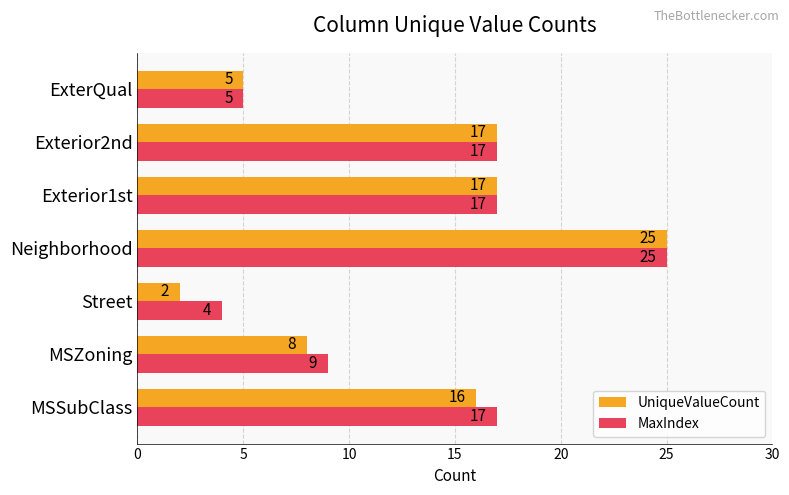

Which series has the largest range (max minus min)?

UniqueValueCount